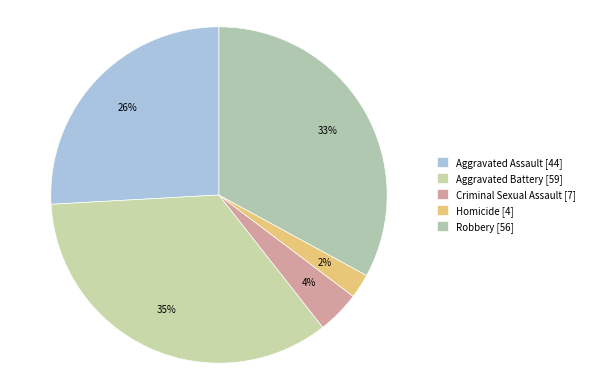

Which category has the smallest portion of the pie?

Homicide